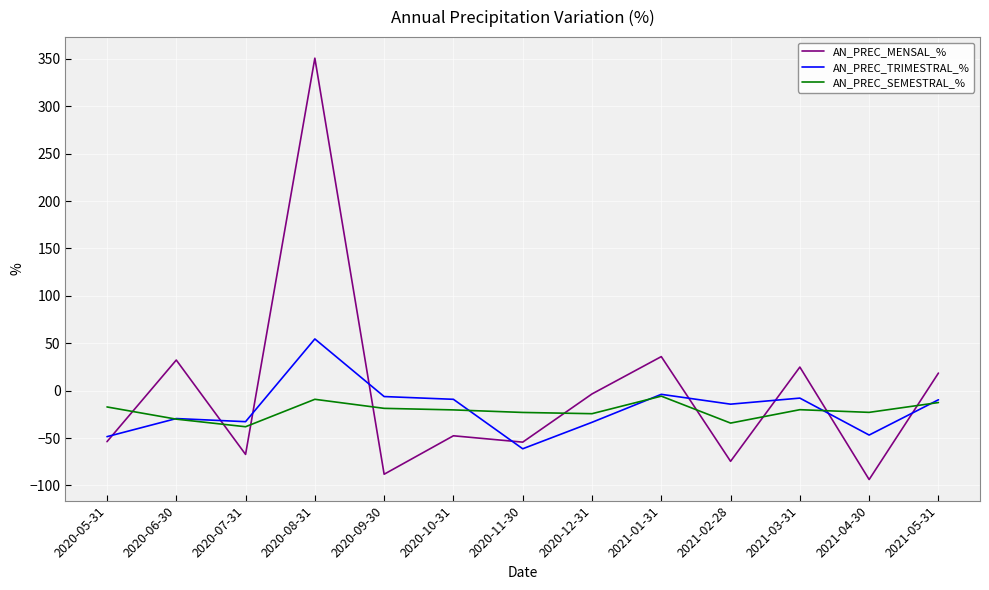

The AN_PREC_TRIMESTRAL_% series shows -14.3 at 2021-02-28. True or false?

True